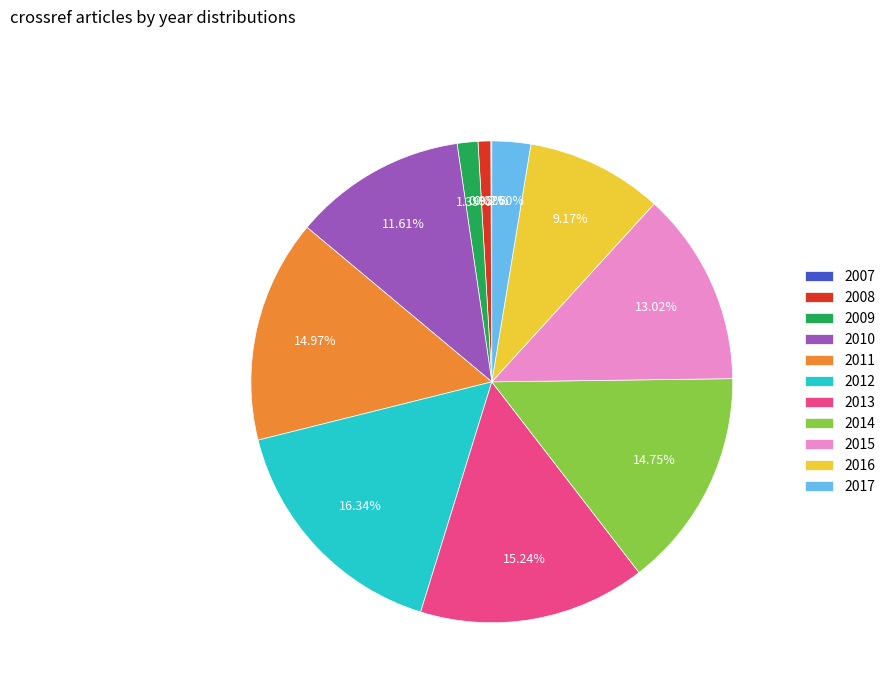

Which slice is the largest?

2012